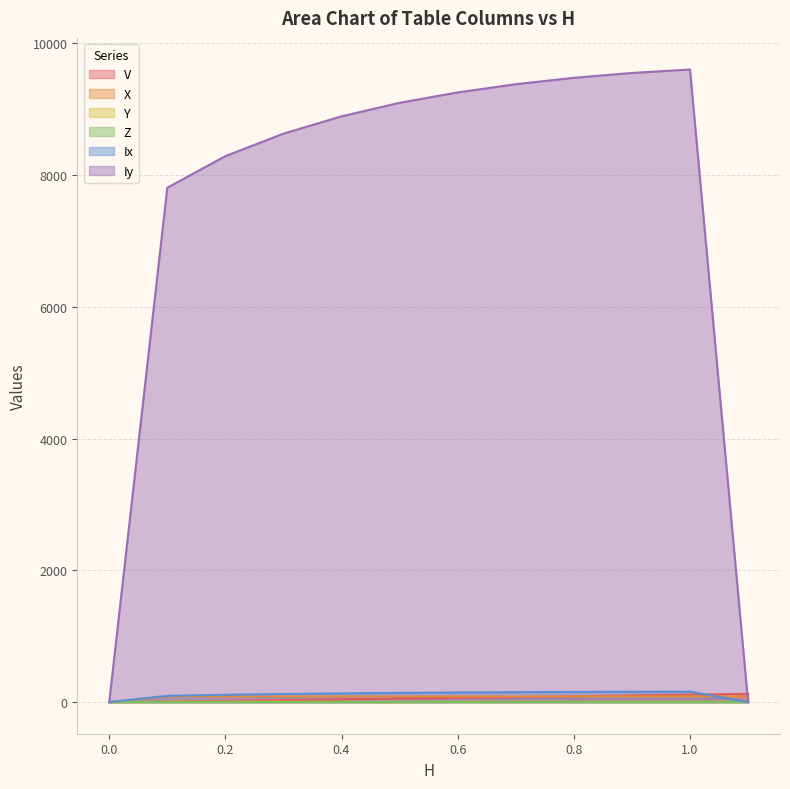

What is the difference between the highest and lowest values at 0.4?

8891.5